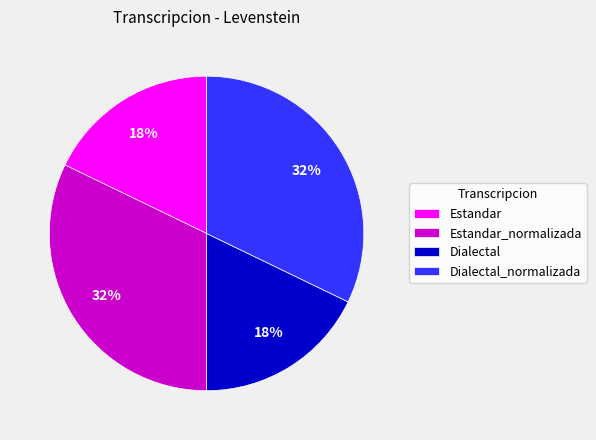

What is the ratio of the value at Dialectal_normalizada to the value at Estandar?

1.8